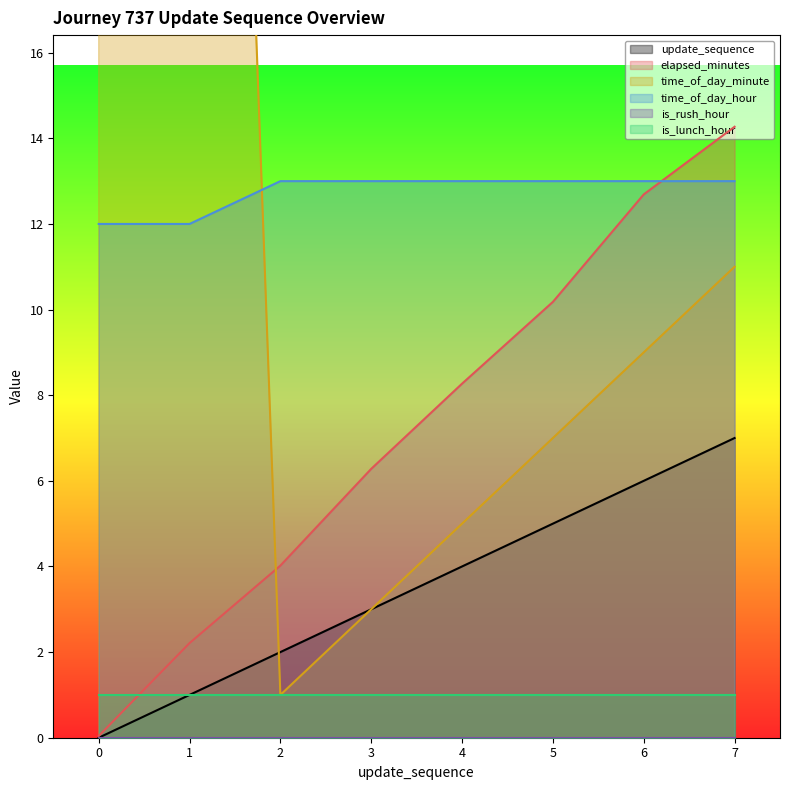

Between 2 and 5, which is larger?

5